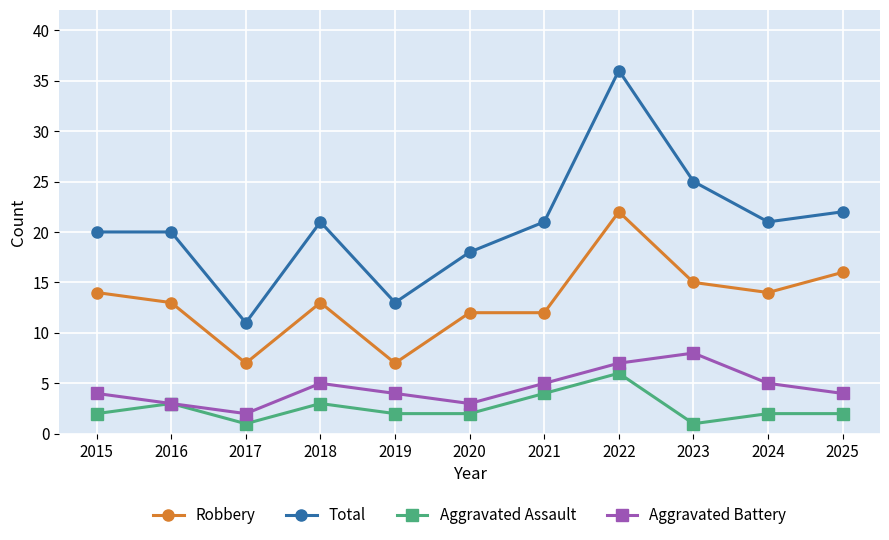

Count the number of data series in this chart.

4